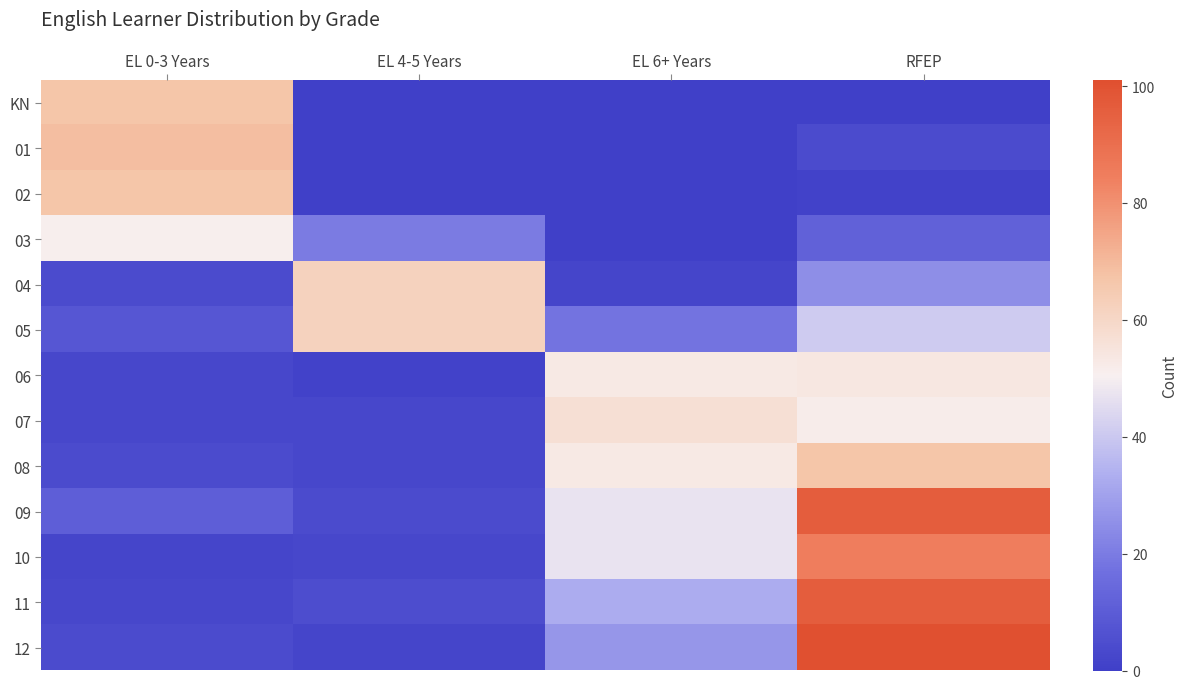

What is the total value across all series at EL 0-3 Years?

296